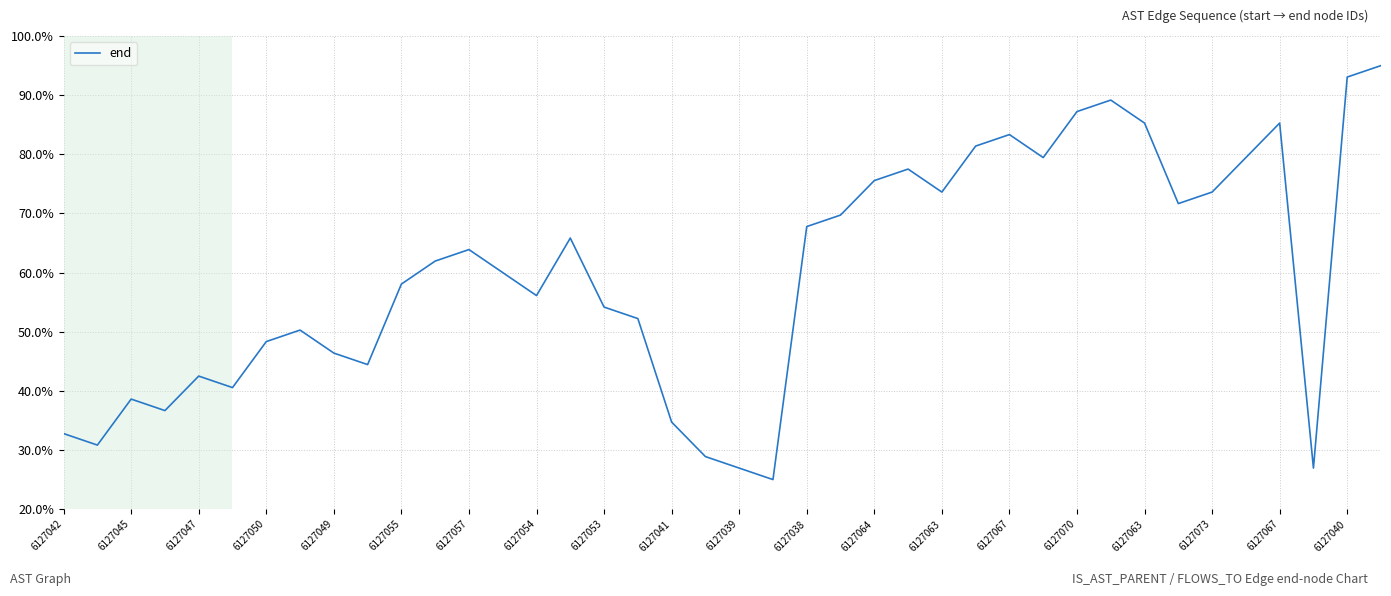

What is the smallest value displayed?

25.0